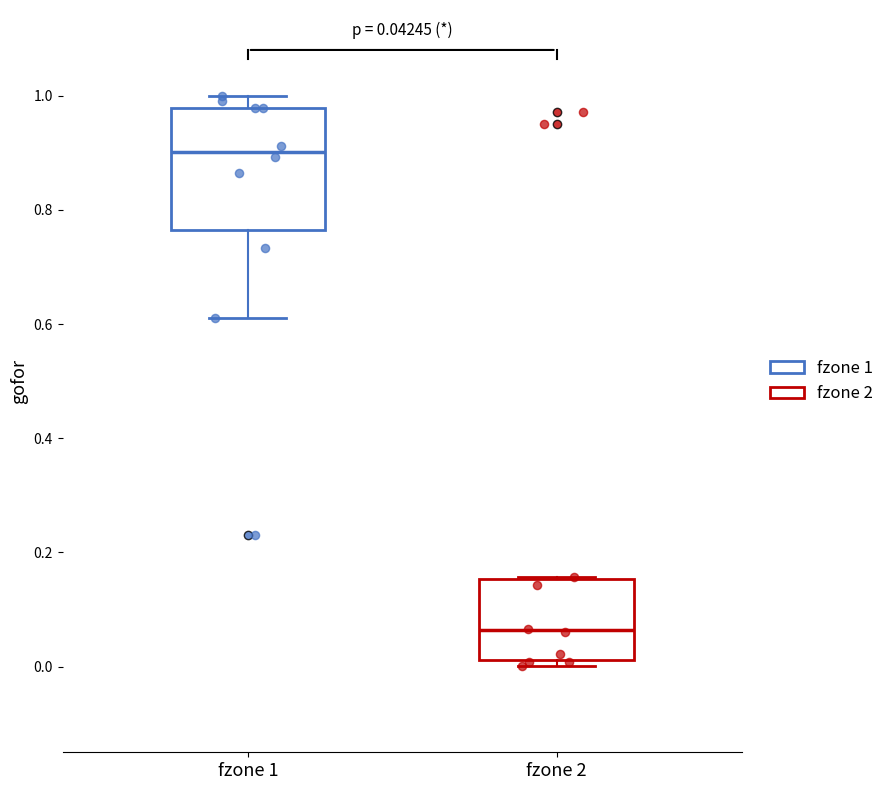

Comparing the boxes themselves (not the whiskers), which one is the tallest?

fzone 1